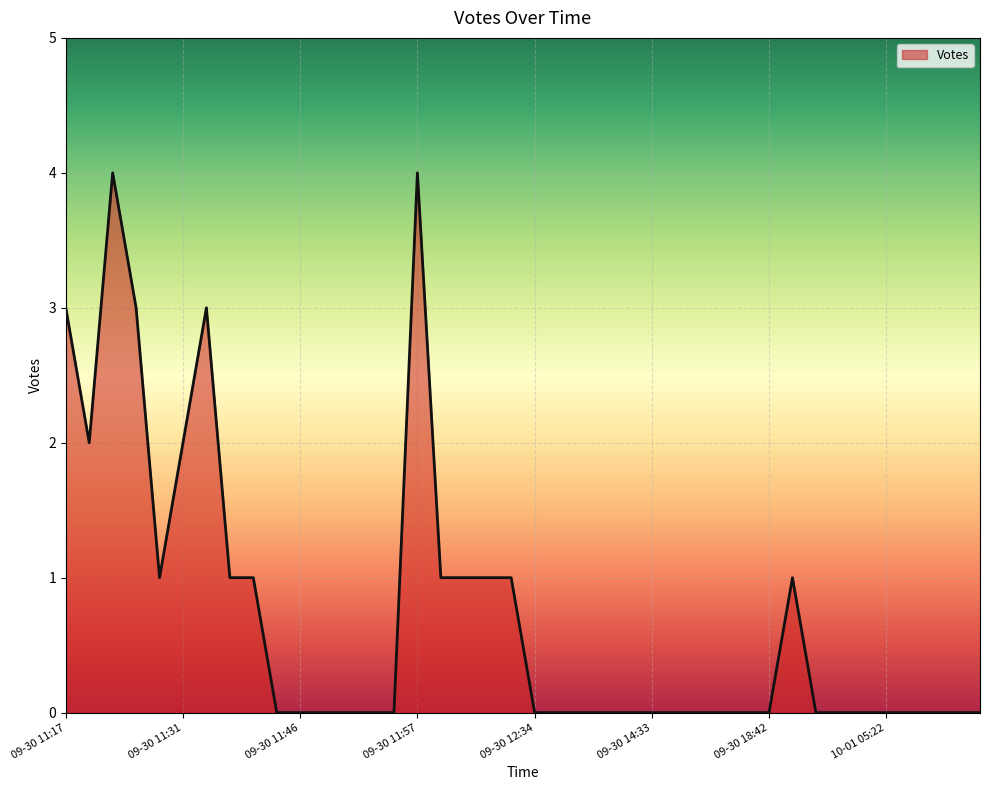

What is the greatest value displayed?

4